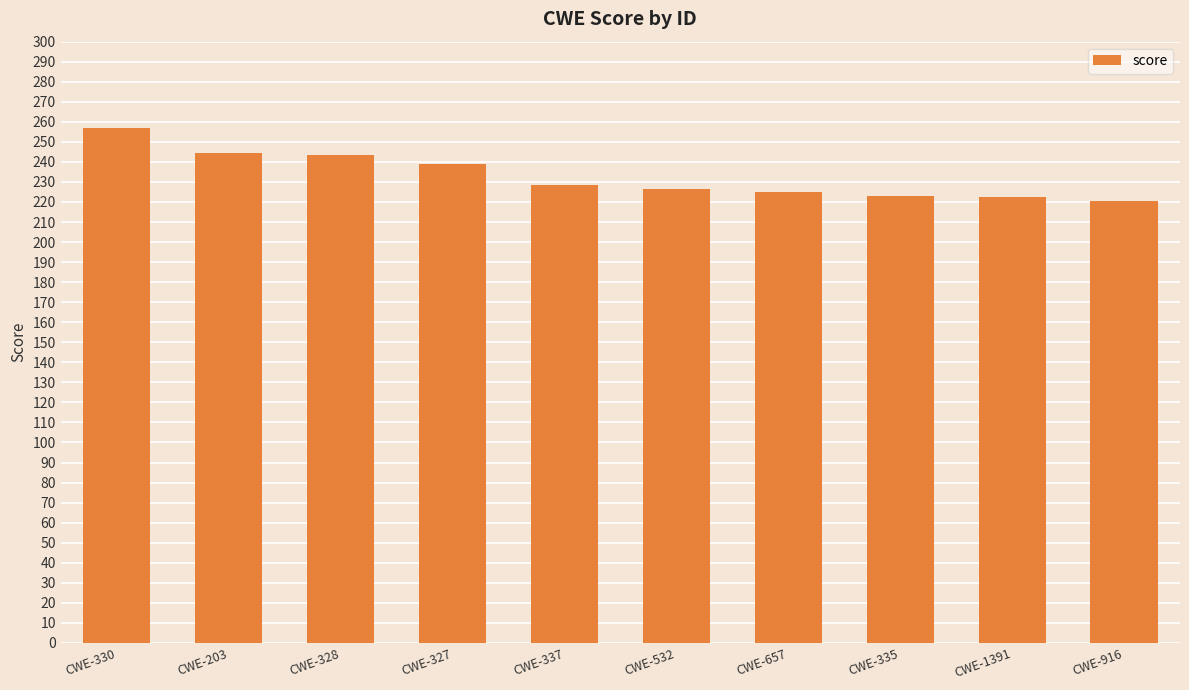

What is the minimum value shown in the chart?

220.7